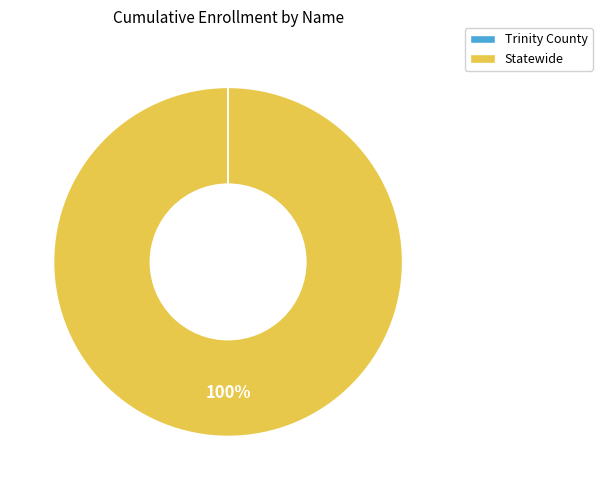

Is there any slice that represents more than half of the pie?

Yes